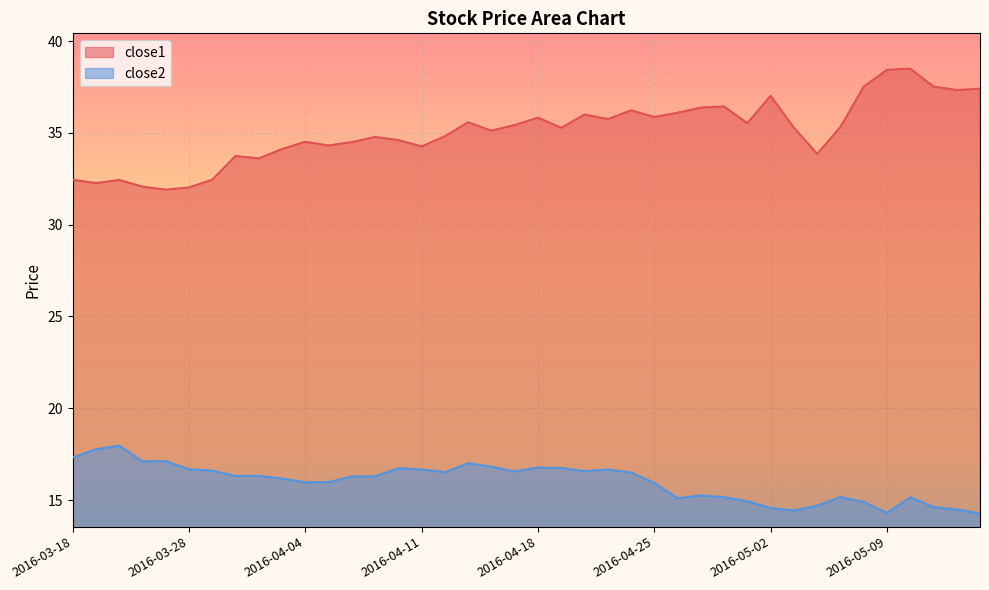

What position from the left is 2016-03-21?

2